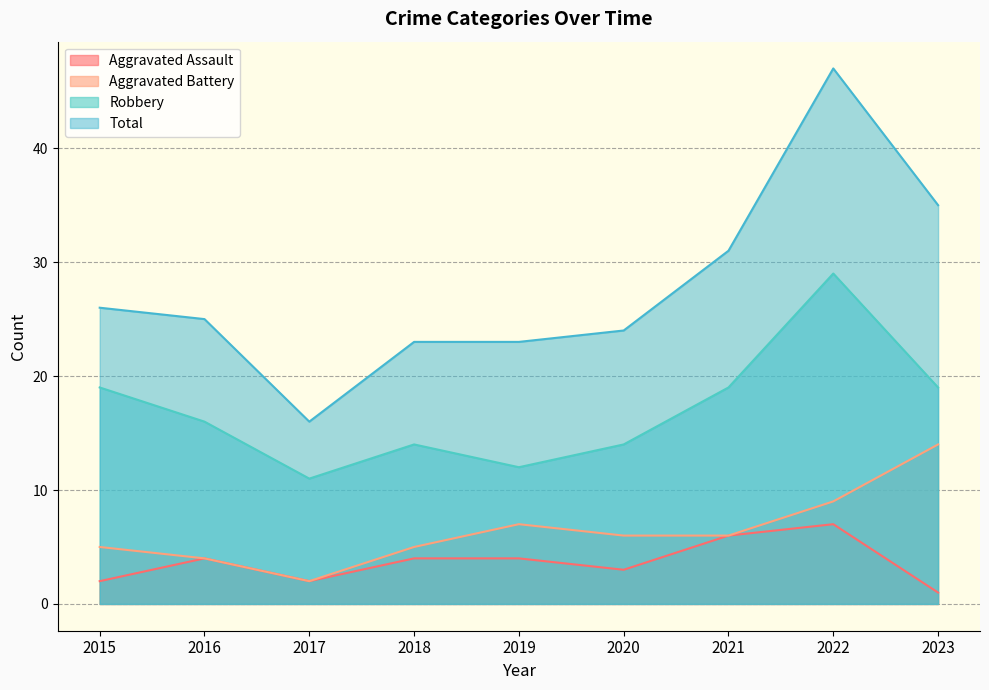

List the series in order of their peak value, highest first.

Total, Robbery, Aggravated Battery, Aggravated Assault